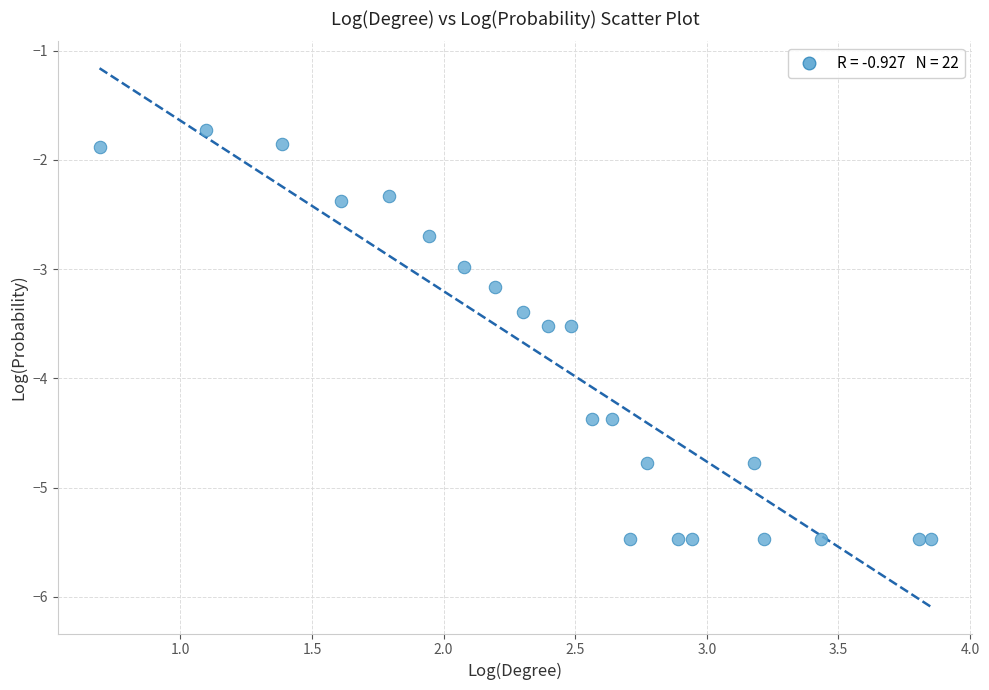

What is the range of X values (max minus min)?

3.2